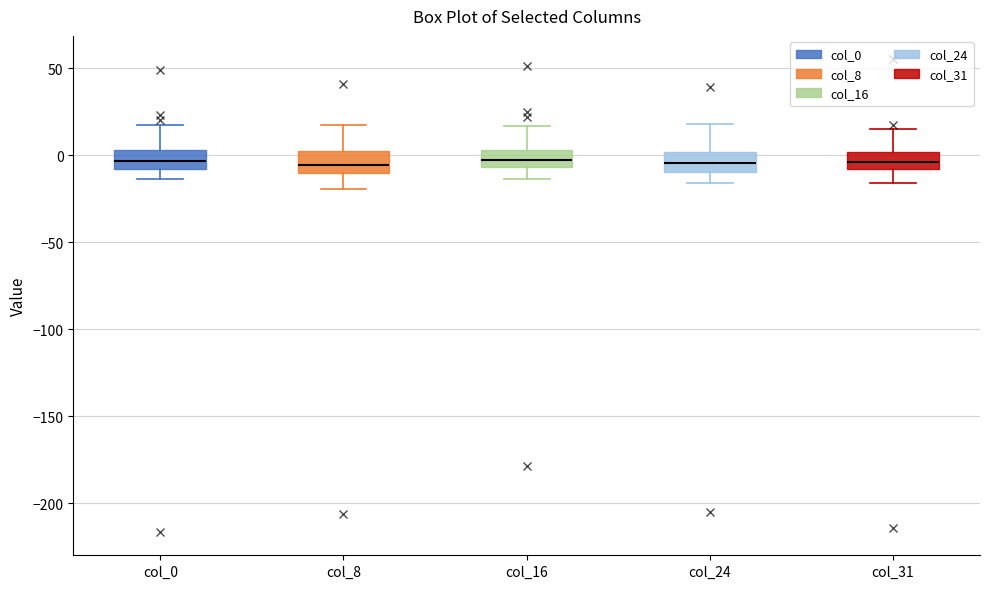

Where is the lower edge of the box for col_24 on the y-axis? The values are not printed on the chart, so give them approximately, as read against the axis.

-10